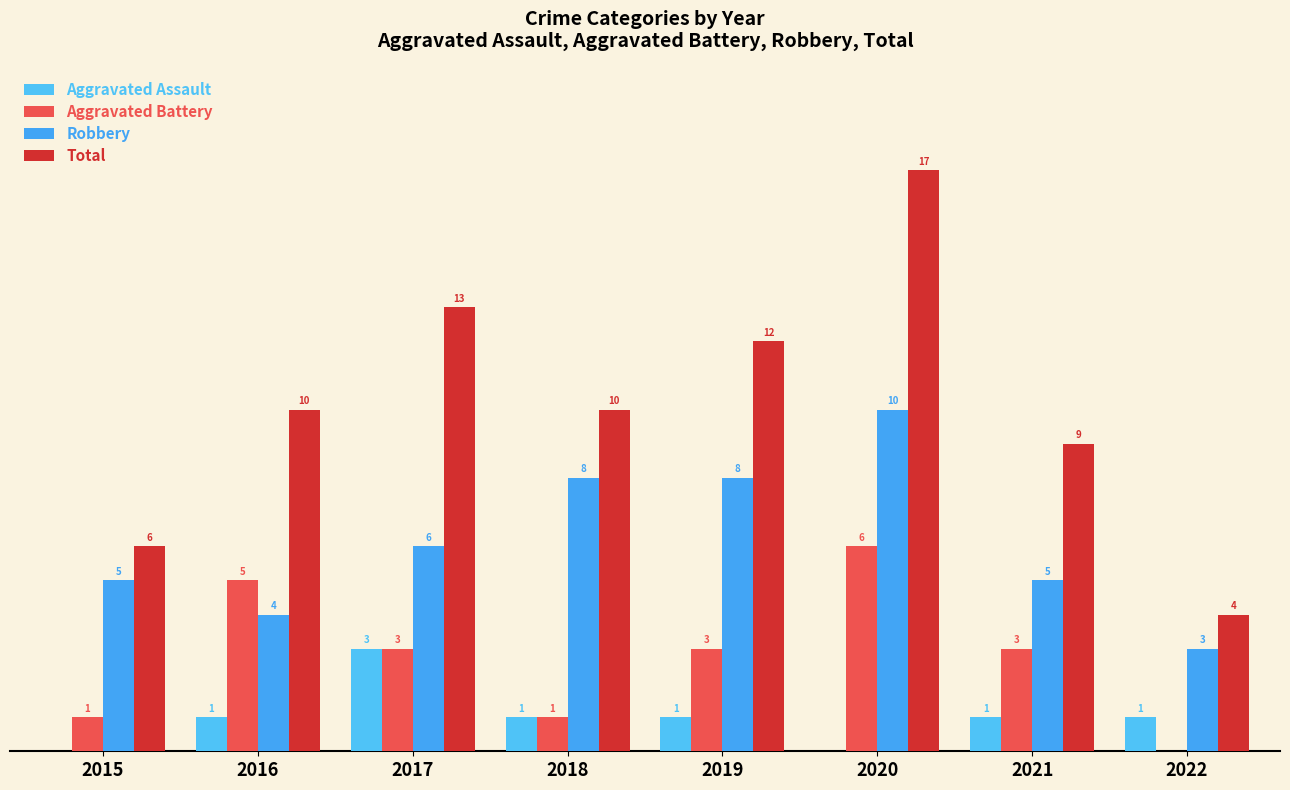

Does the chart contain stacked bars?

No